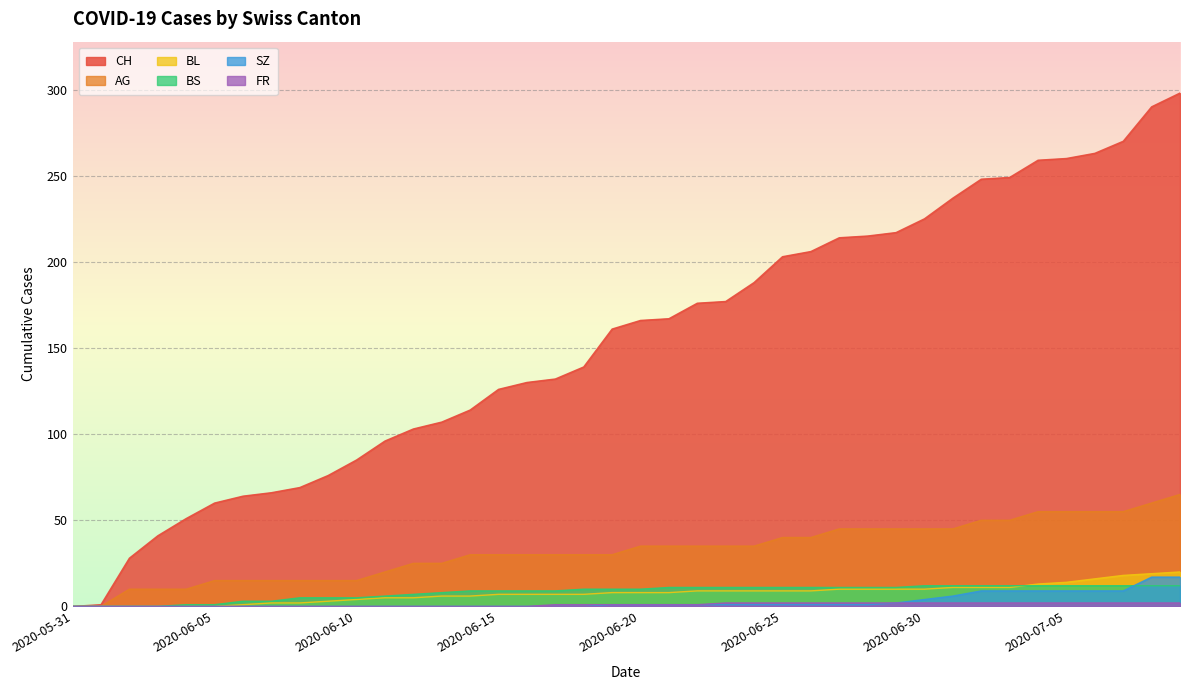

At which category is the sum across all series the highest?

2020-07-09